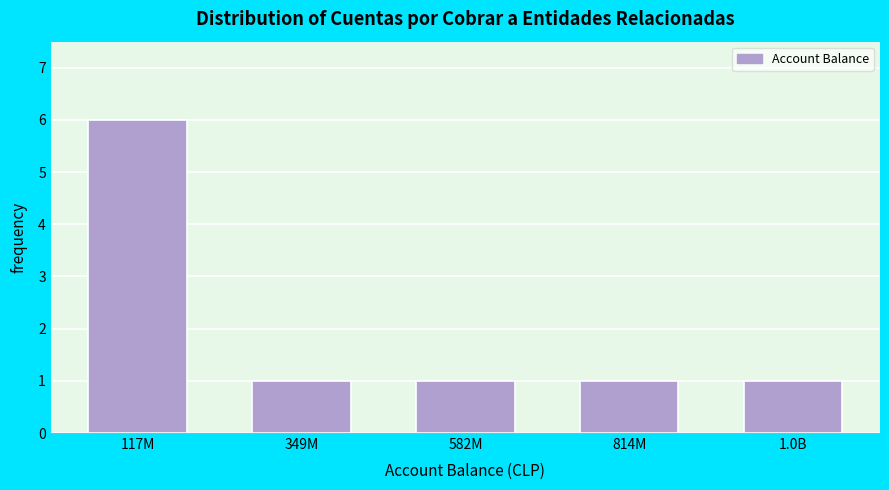

Reading left to right, what are all the values shown in this chart?

6	1	1	1	1